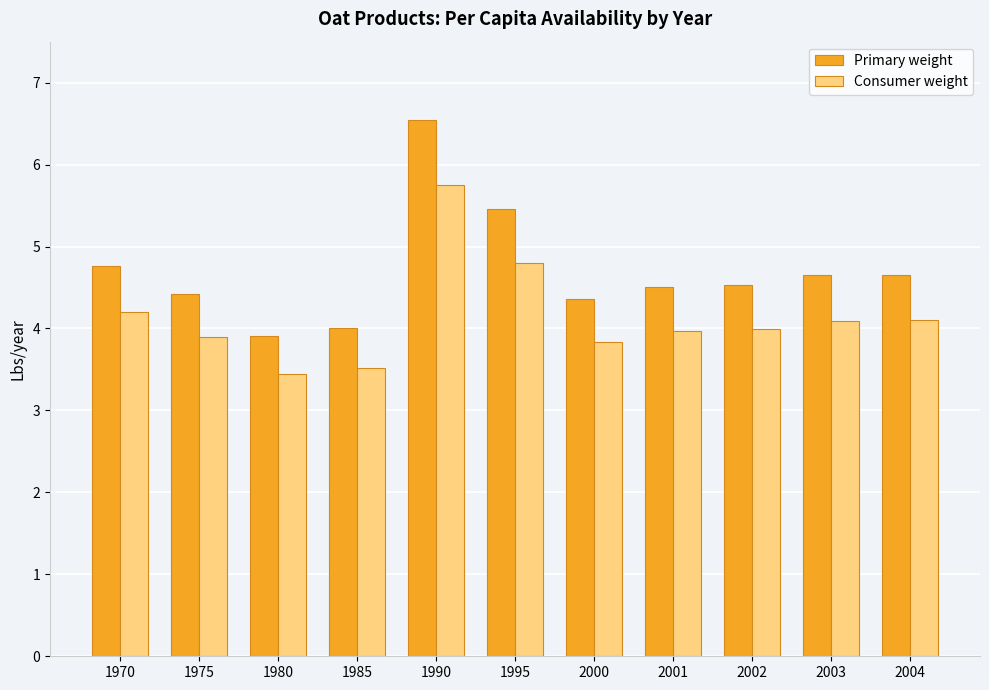

How many distinct data groups are displayed?

2